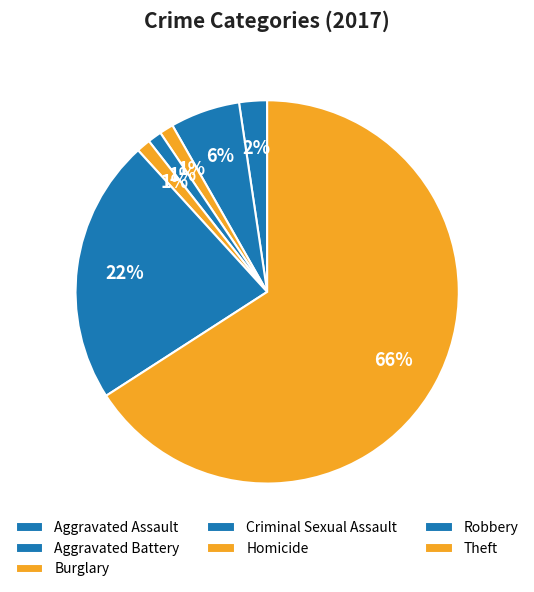

To the nearest percent, what percentage of the pie is Burglary?

1%